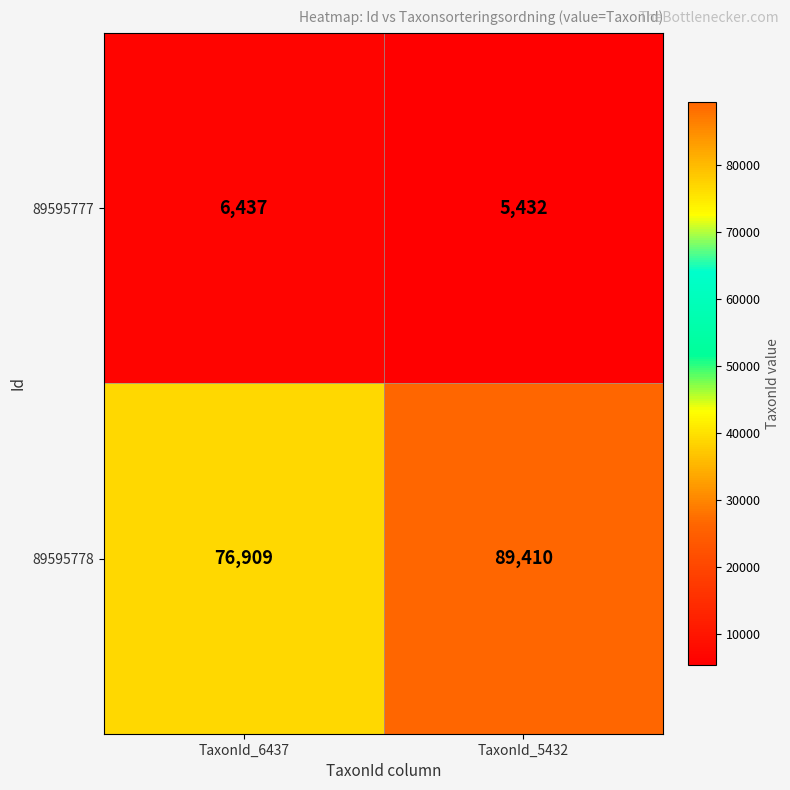

Which series has the largest total across all categories?

89595778